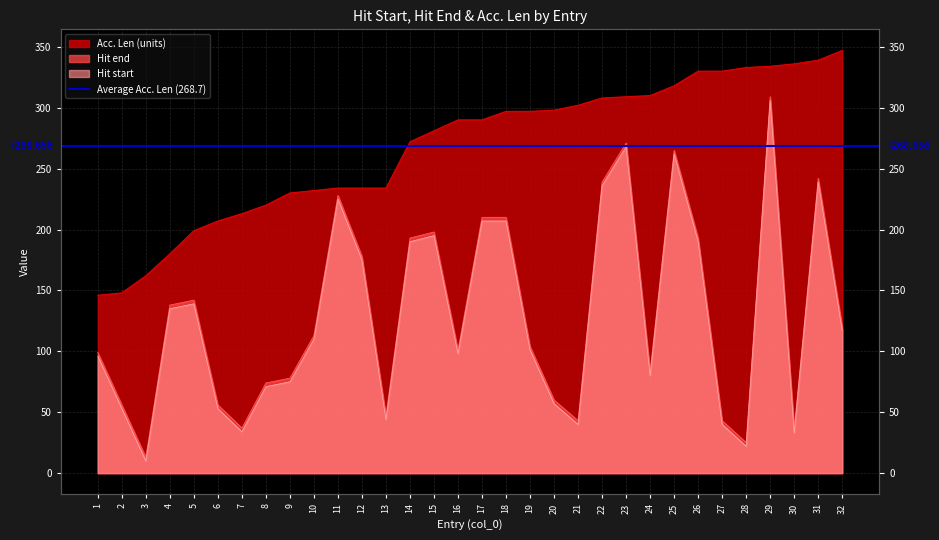

What is the total value across all series at 5?

480